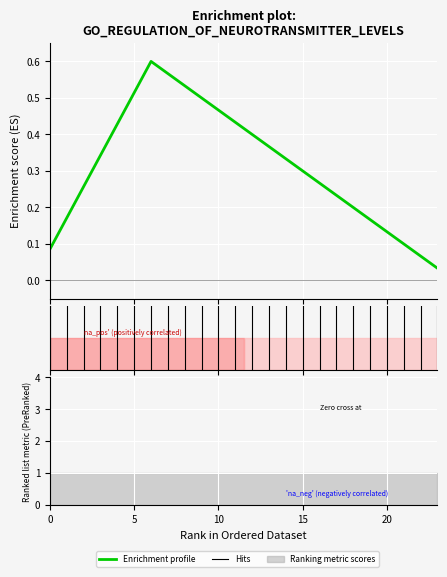

Is this an area chart (filled region under the line)?

No